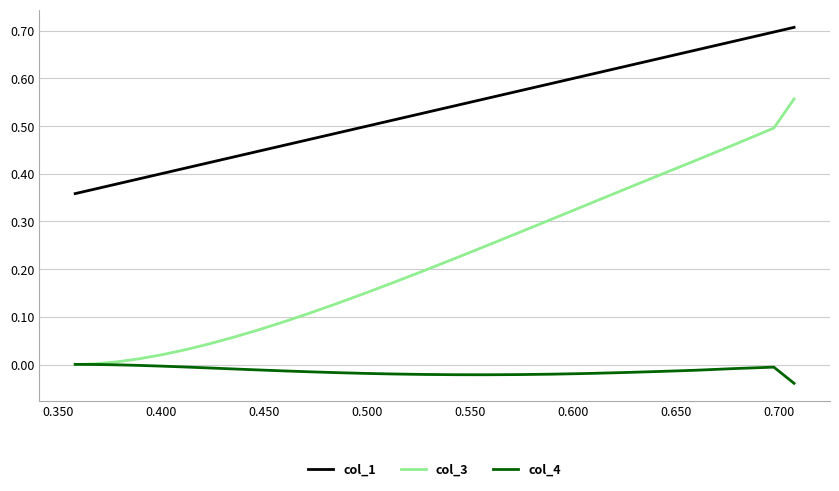

Which series has the largest range (max minus min)?

col_3